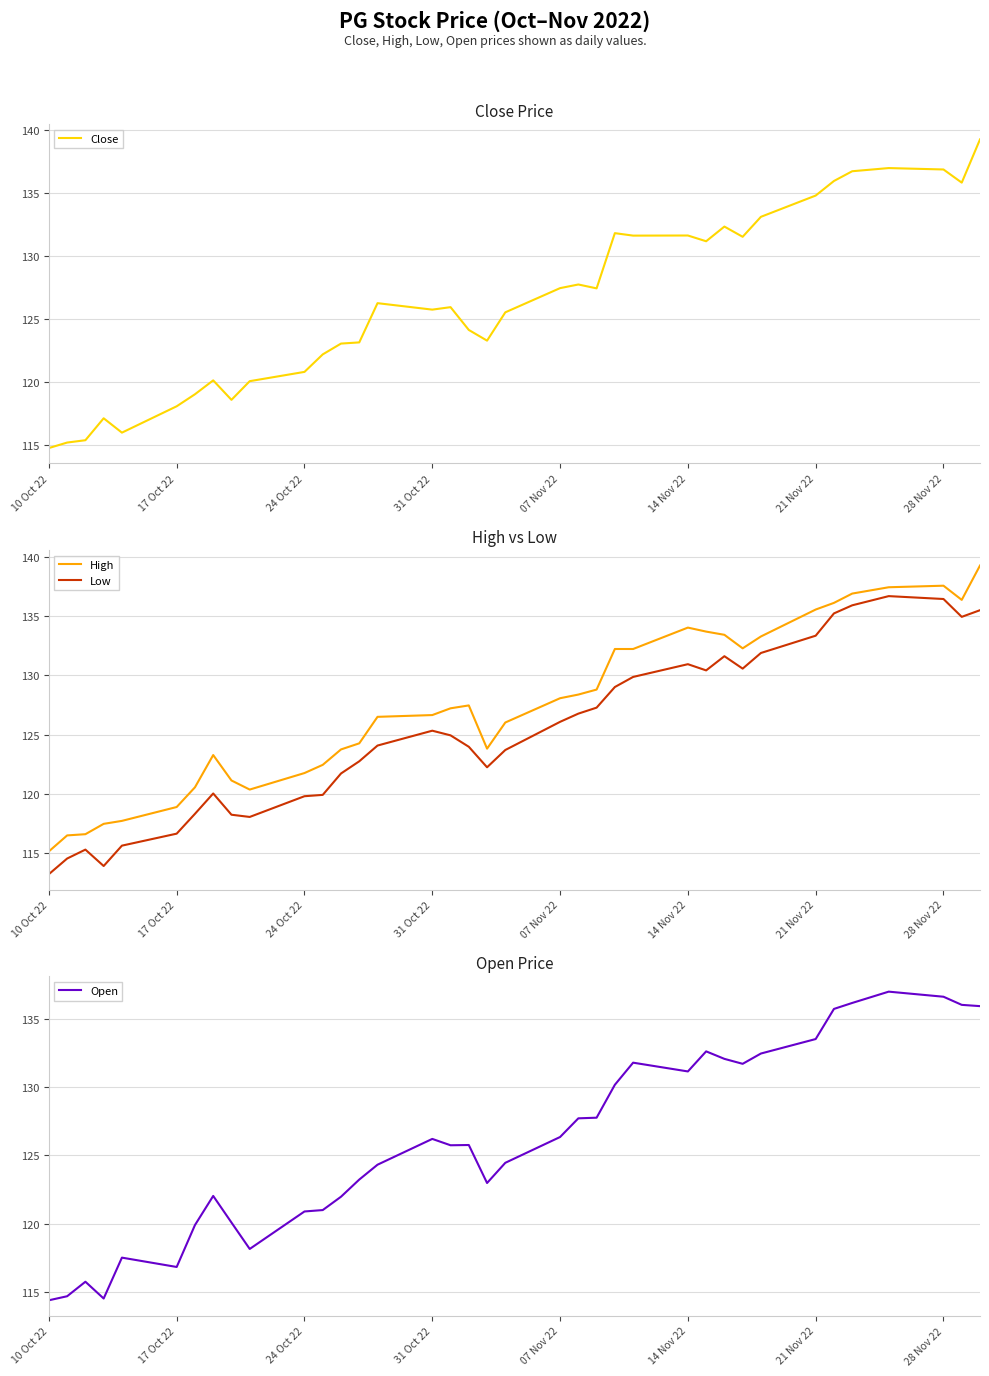

How many series are shown in this chart?

4